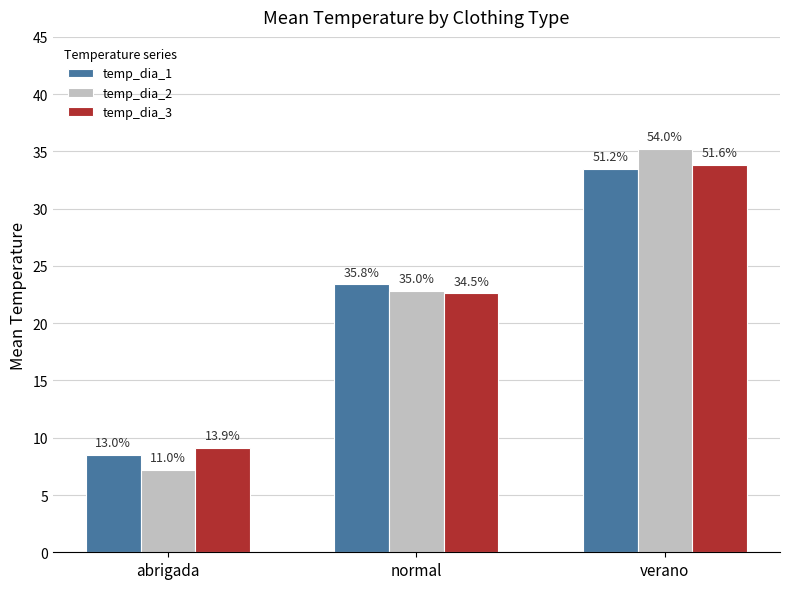

Is the value of temp_dia_3 at normal greater than the value of temp_dia_2 at normal?

No